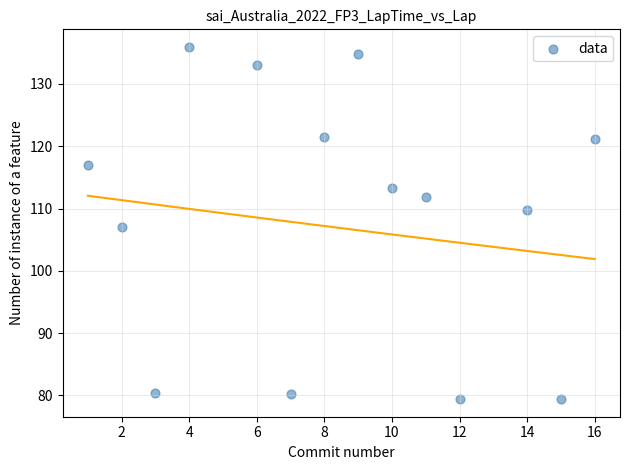

What is the range of X values (max minus min)?

15.0